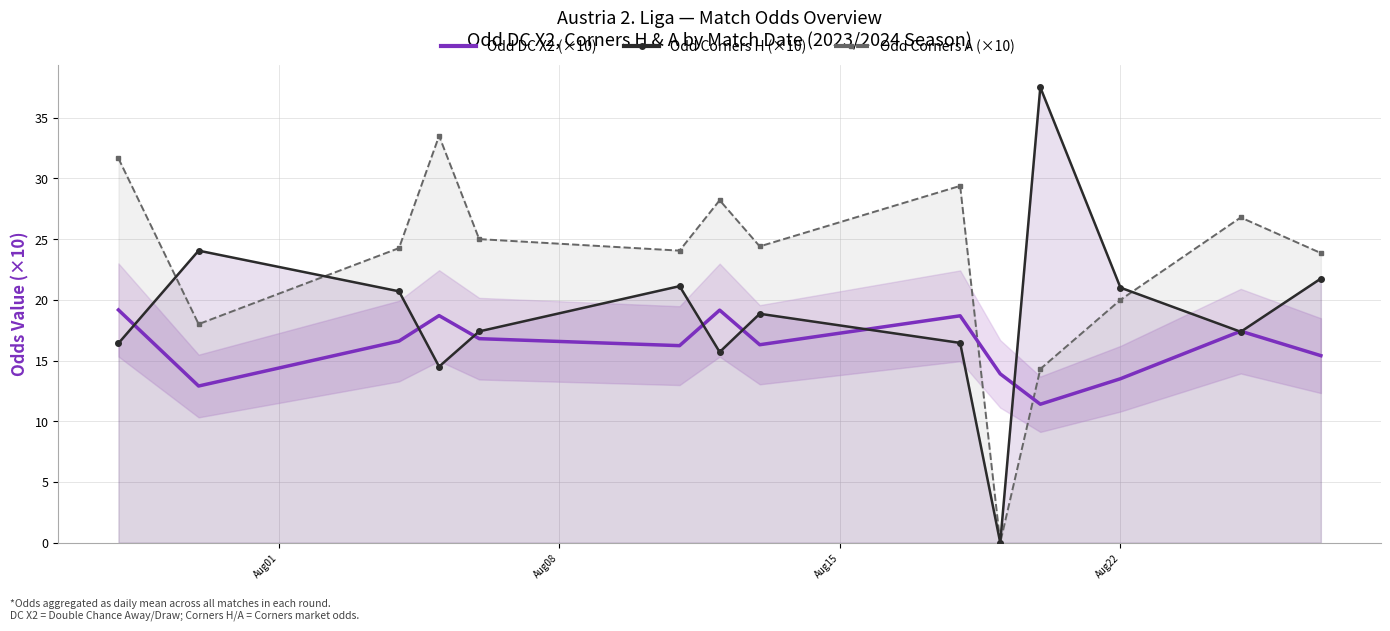

What is the maximum value for Odd Corners A (×10)?

33.5